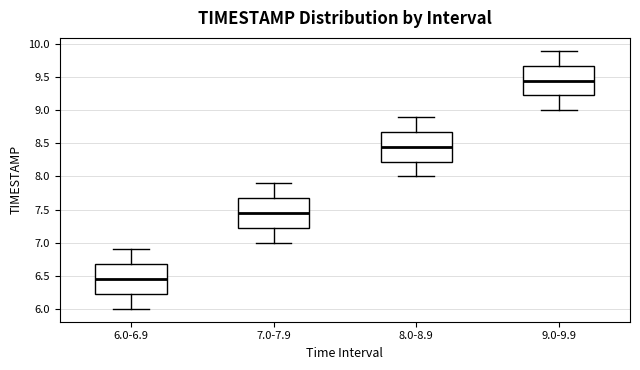

Which box has the lowest median line?

6.0-6.9